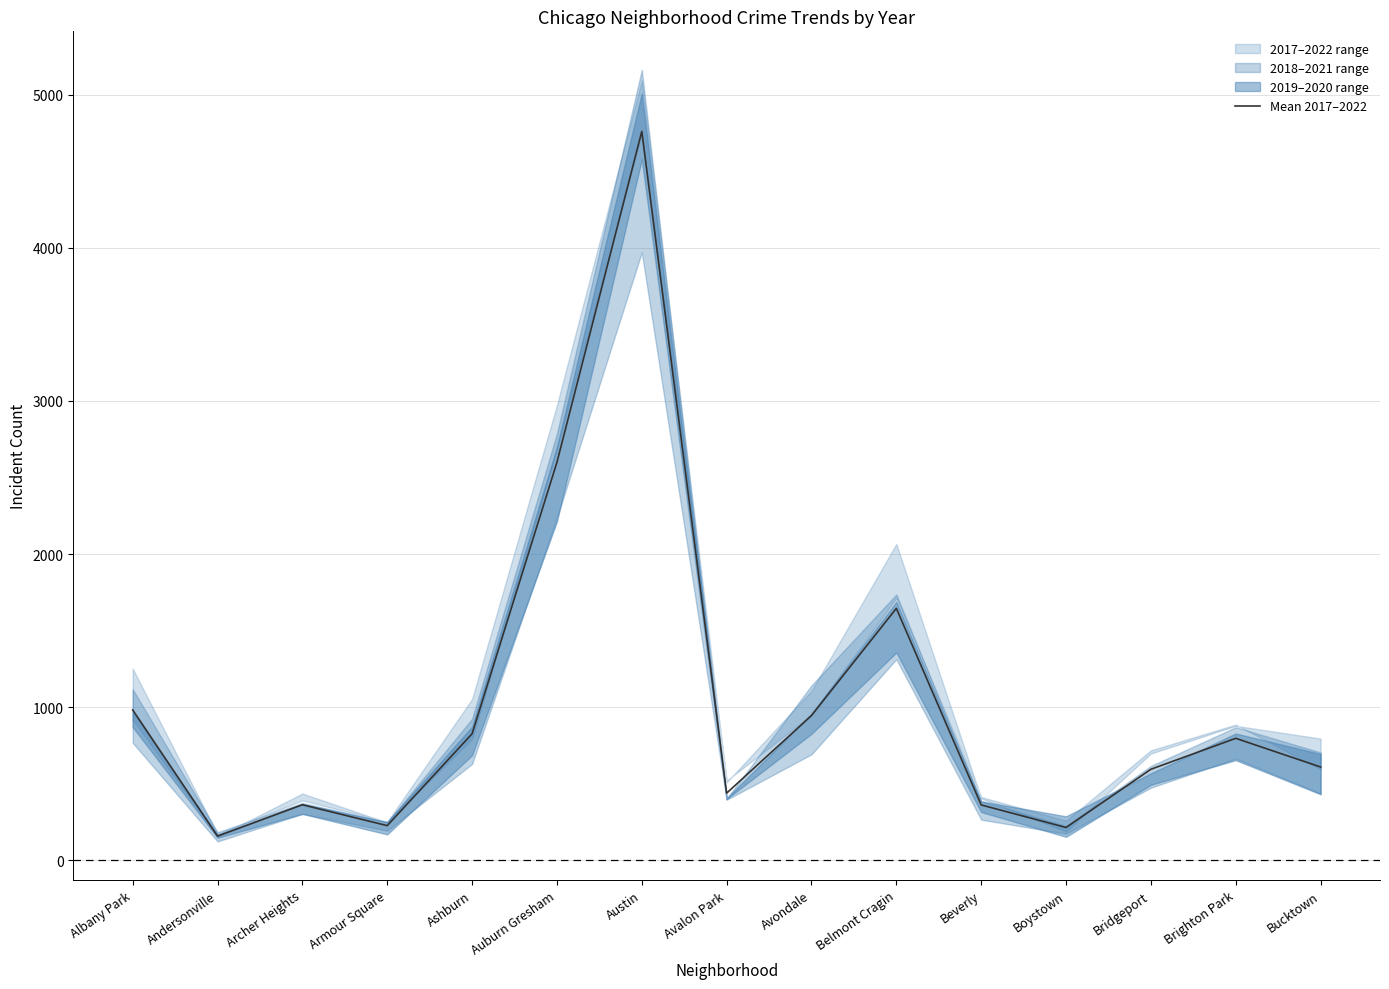

True or false: there are more than 0 points higher than both neighbors.

True